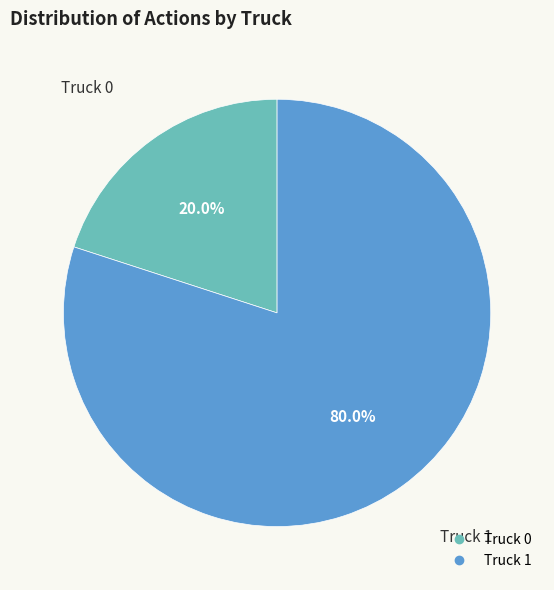

To the nearest percent, what is the combined percentage of Truck 0 and Truck 1?

100%